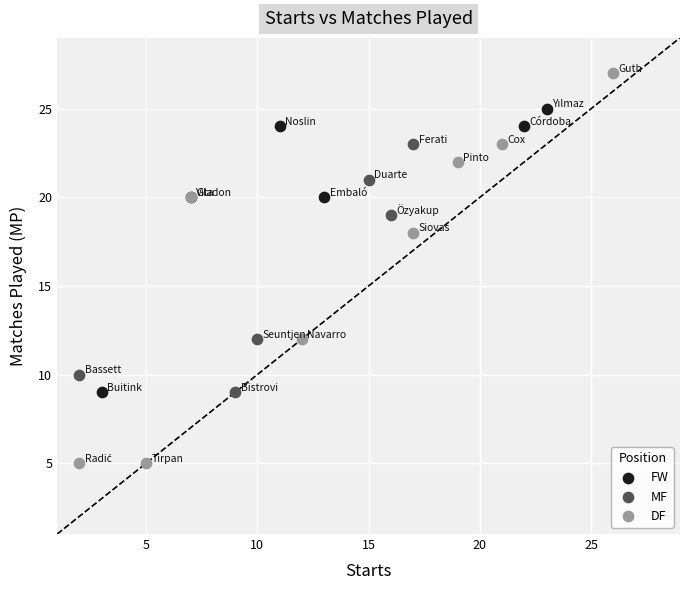

Which series reaches the minimum Y coordinate?

DF